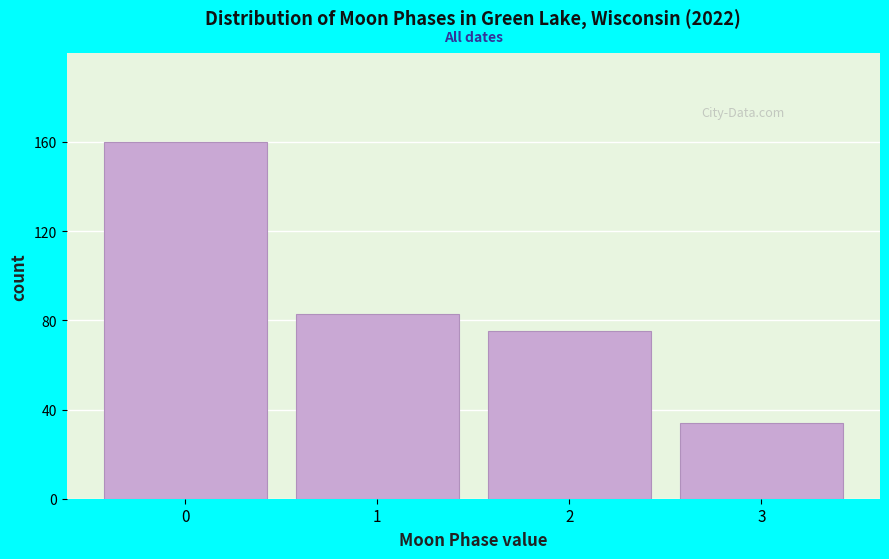

Reading left to right, list all the values displayed in this chart.

160	83	75	34